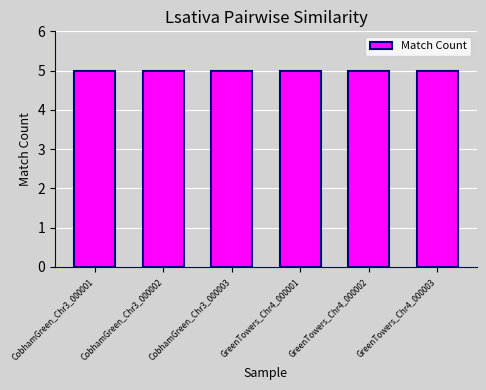

The CobhamGreen_000001 series shows 0 at CobhamGreen_Chr3_000001. True or false?

False